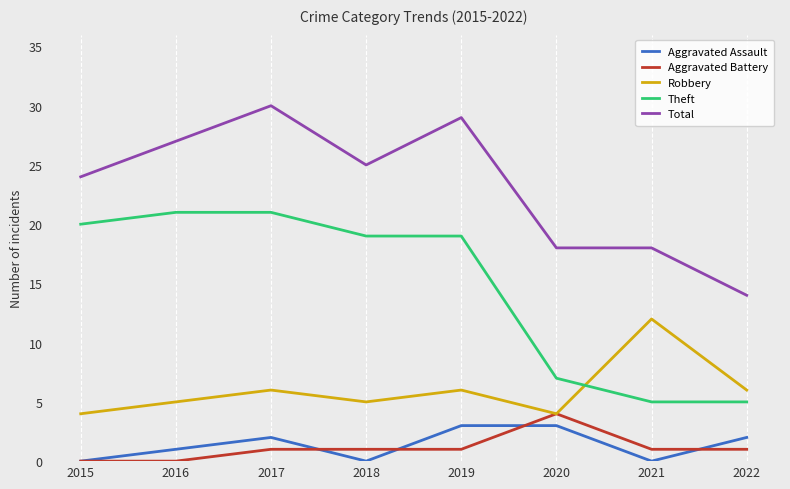

True or false: Total and Aggravated Assault intersect in this chart.

False